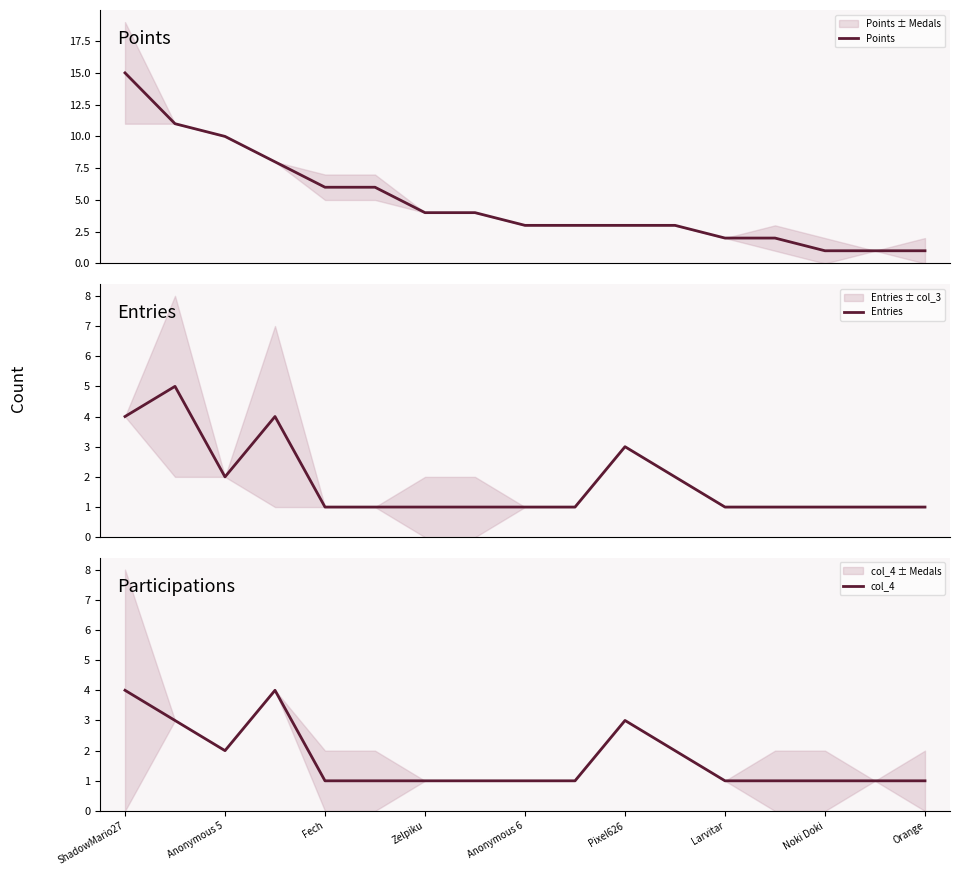

Reading left to right, list all the values displayed in this chart.

Points: 15	11	10	8	6	6	4	4	3	3	3	3	2	2	1	1	1
Entries: 4	5	2	4	1	1	1	1	1	1	3	2	1	1	1	1	1
col_4: 4	3	2	4	1	1	1	1	1	1	3	2	1	1	1	1	1